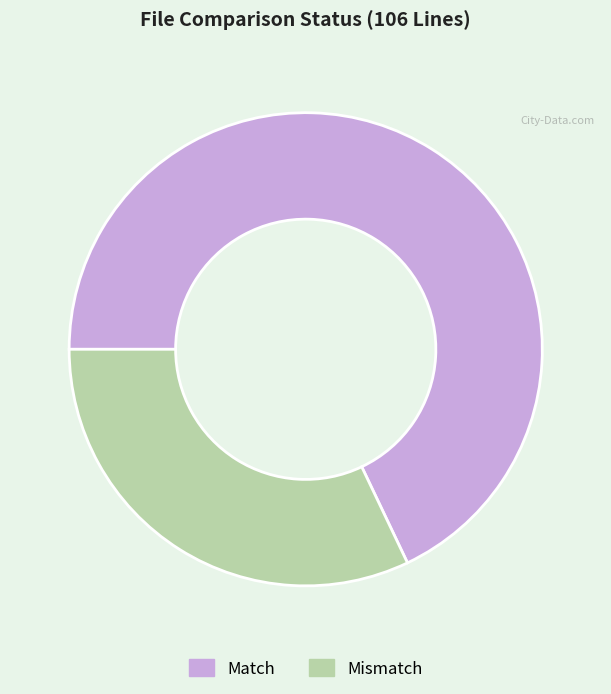

How many slices are in this pie chart?

2